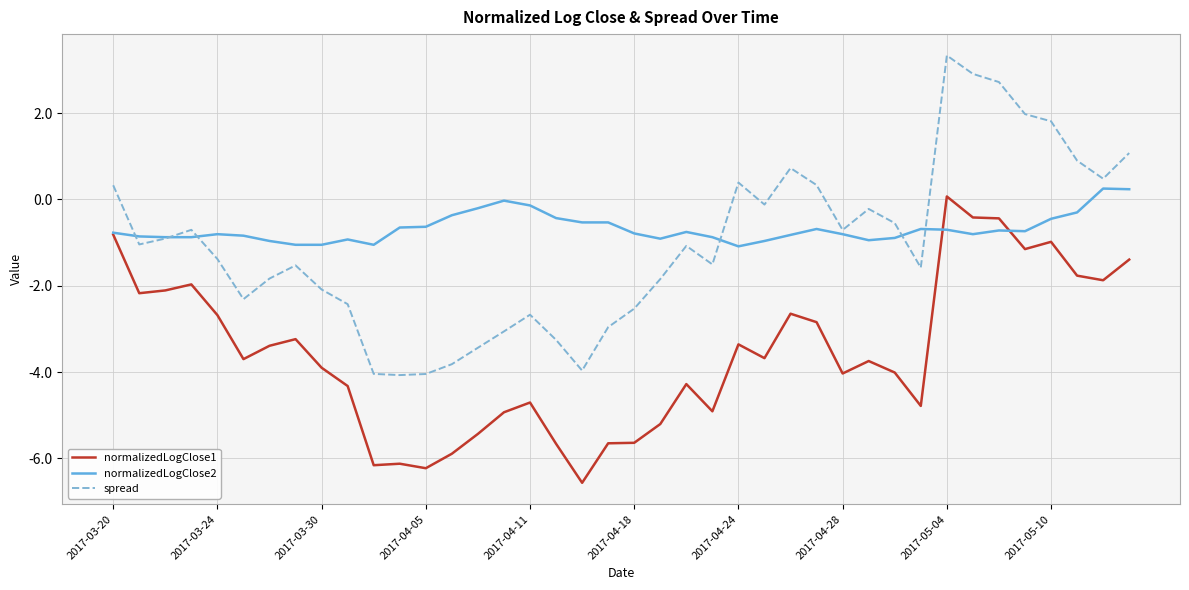

True or false: spread and normalizedLogClose1 intersect in this chart.

False